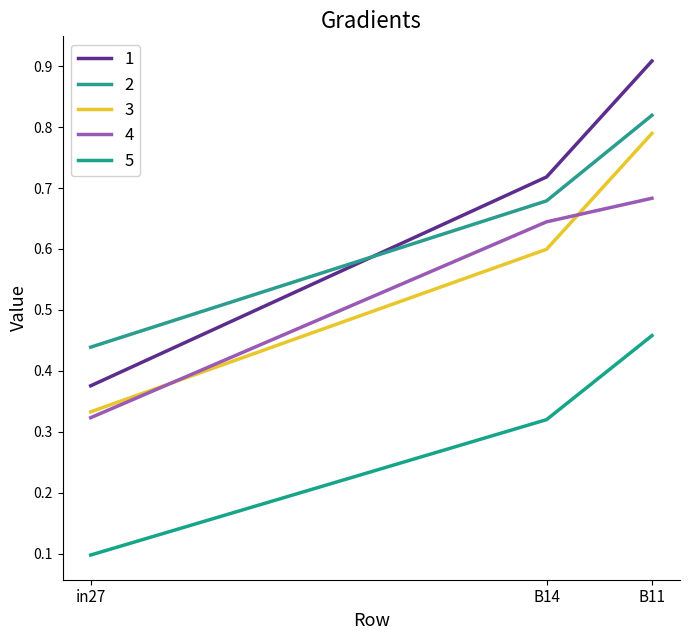

Between in27 and B11, which series saw the biggest shift?

1